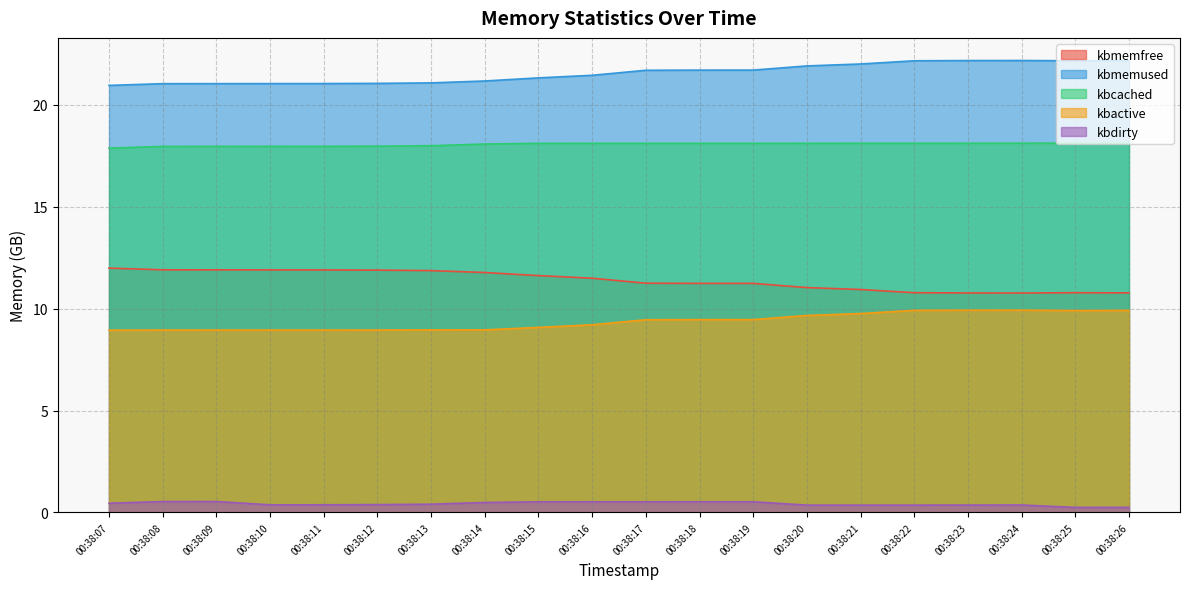

Which series has the largest total across all categories?

kbmemused